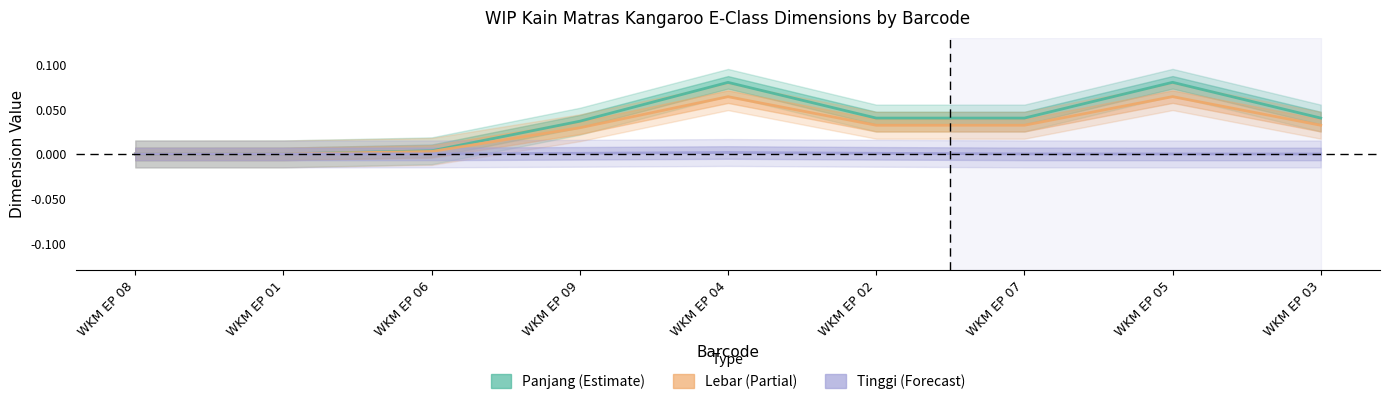

What is the highest value of the Panjang series?

0.1